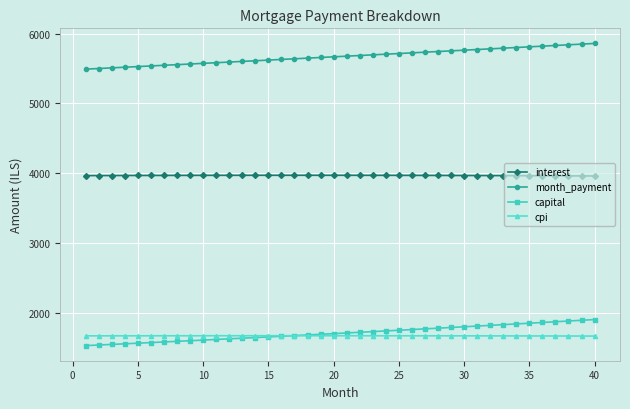

List the series in order of their peak value, highest first.

month_payment, interest, capital, cpi